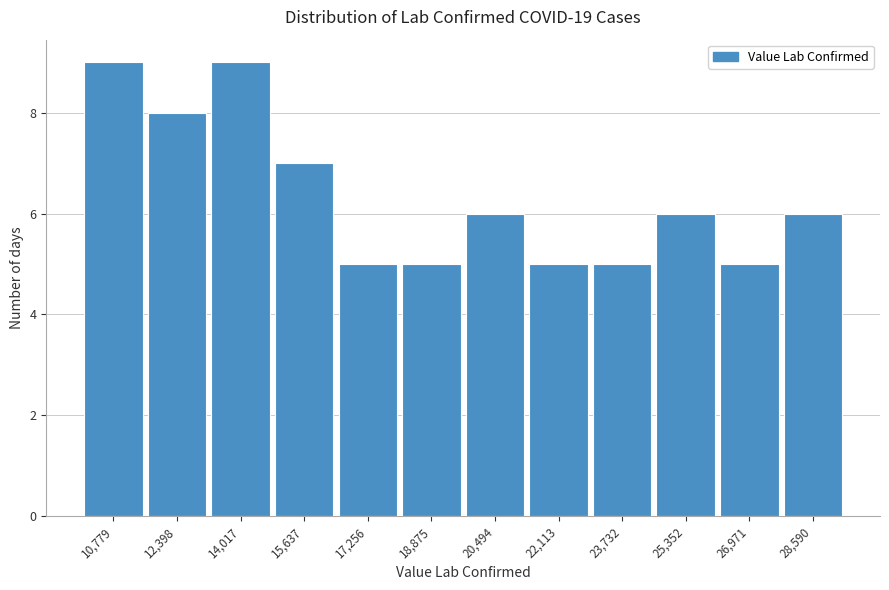

Reading left to right, transcribe this chart: for each bar, give the range it covers on the x-axis and its height. Neither the bar edges nor the heights are printed on the chart, so give them approximately, as read against the axes.

10000 to 11600: 9
11600 to 13200: 8
13200 to 14800: 9
14800 to 16400: 7
16400 to 18000: 5
18000 to 19600: 5
19600 to 21400: 6
21400 to 23000: 5
23000 to 24600: 5
24600 to 26200: 6
26200 to 27800: 5
27800 to 29400: 6